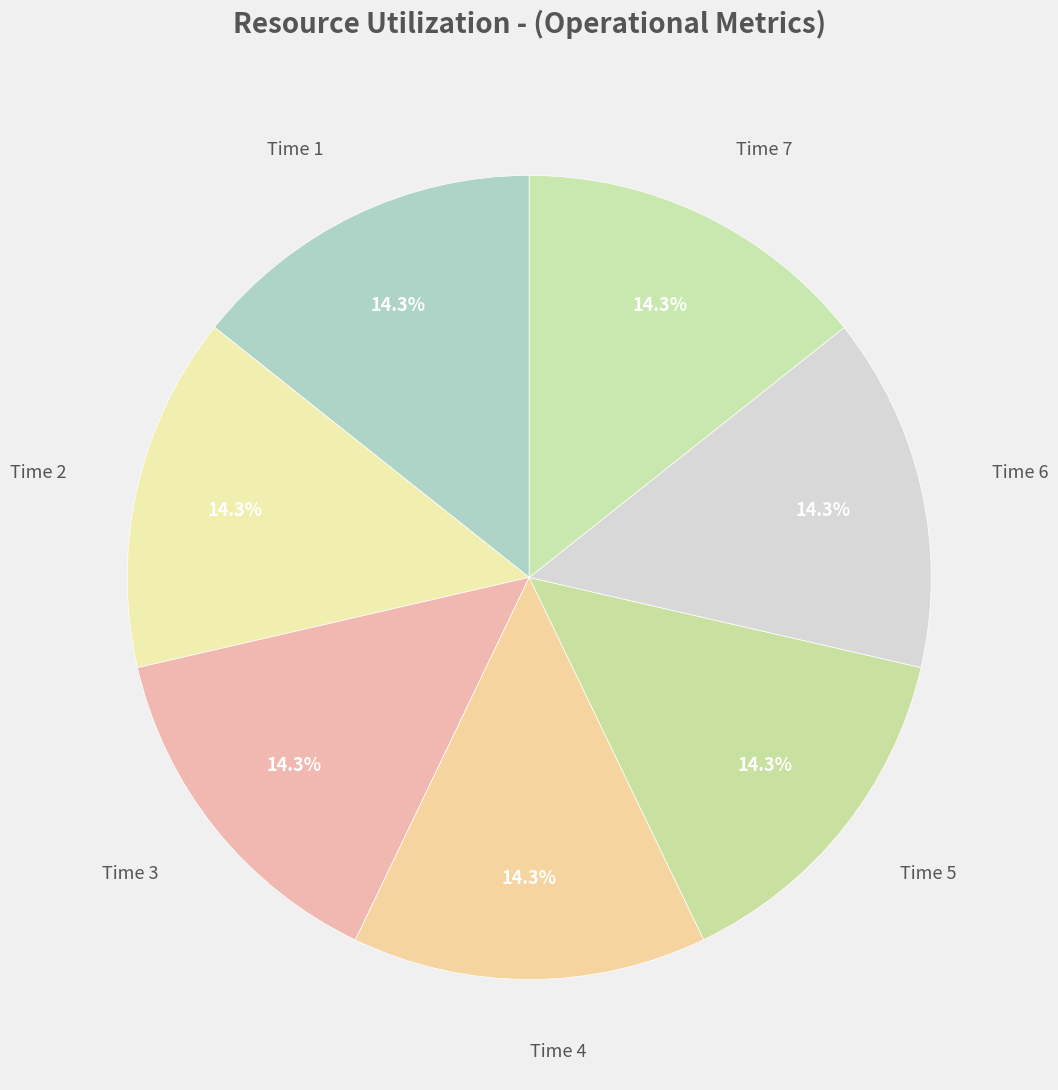

What is the largest slice in the pie chart?

7